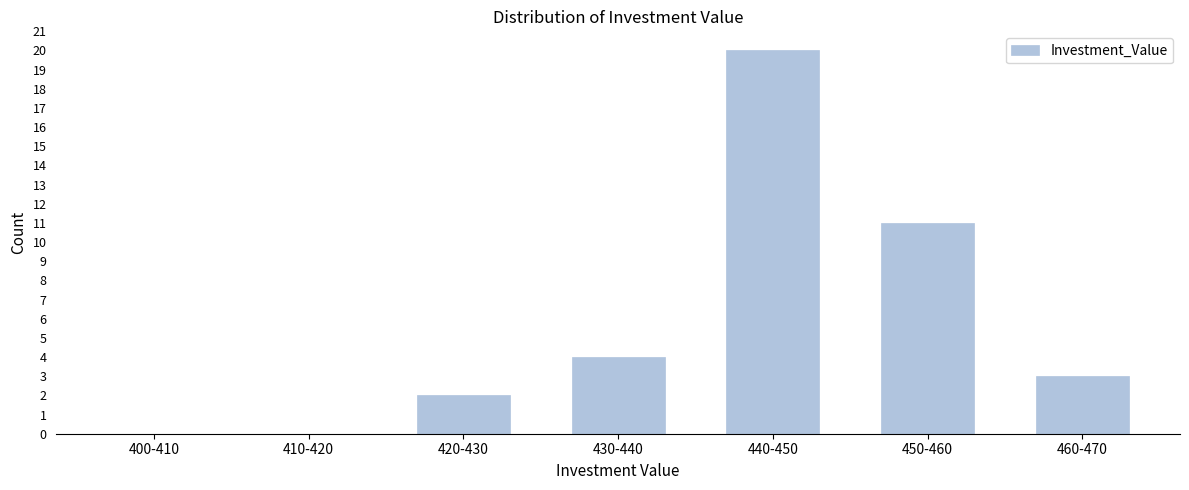

Reading right to left, transcribe all the data shown in this chart.

460-470=3	450-460=11	440-450=20	430-440=4	420-430=2	410-420=0	400-410=0